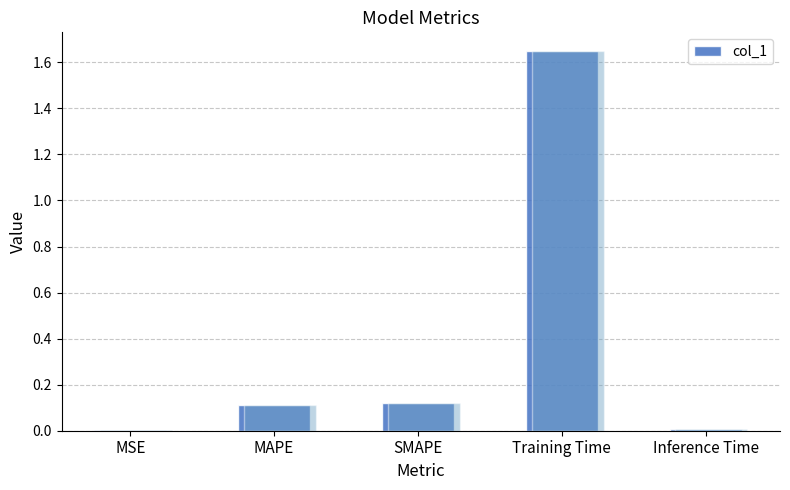

True or false: the data shows 0.0 at MSE.

True